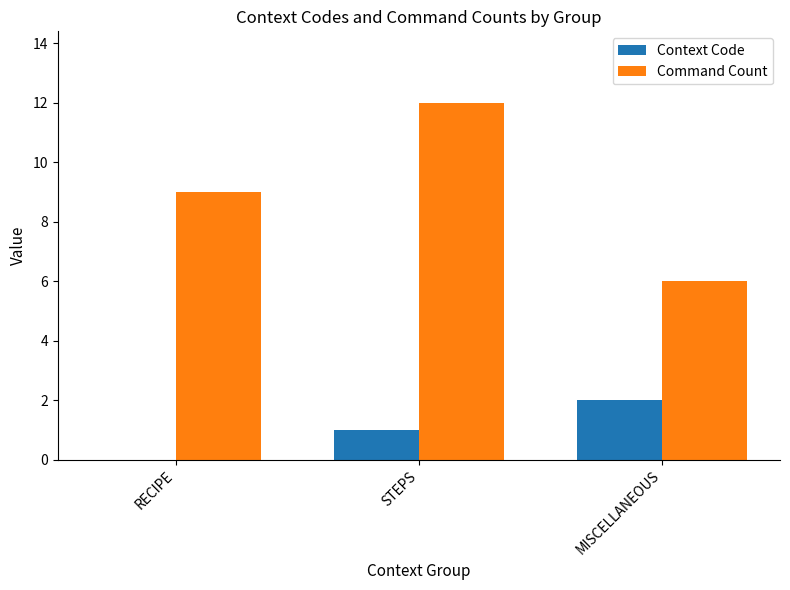

Which series has the largest total across all categories?

Command Count